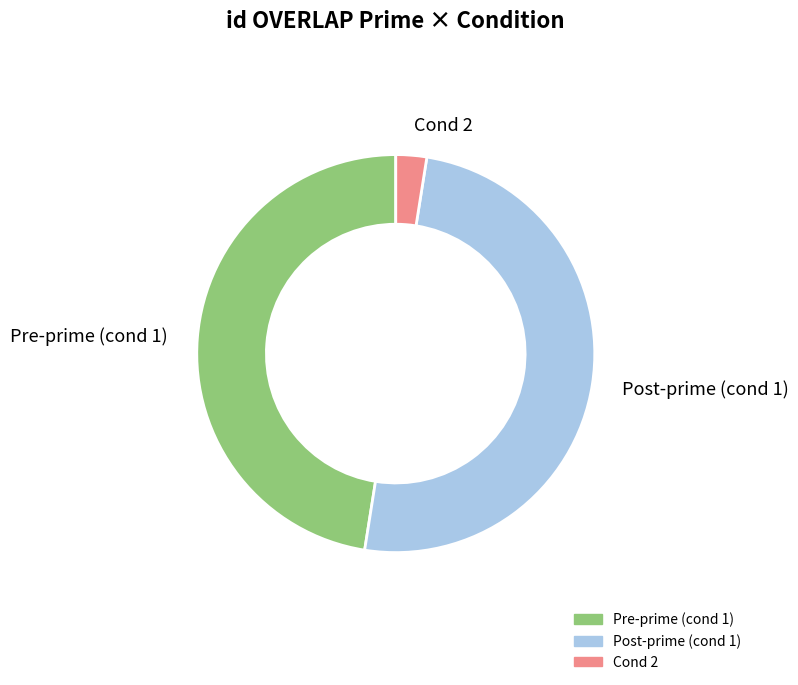

Is there any slice that represents more than half of the pie?

No